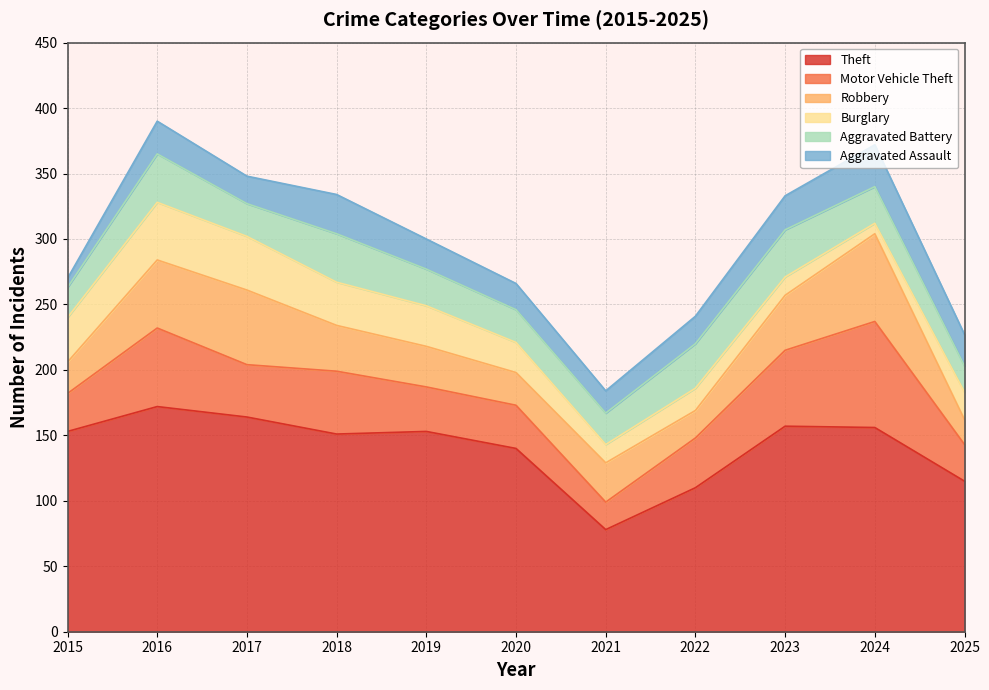

Rank the categories by Motor Vehicle Theft value from highest to lowest.

2024, 2016, 2023, 2018, 2017, 2022, 2019, 2020, 2015, 2025, 2021